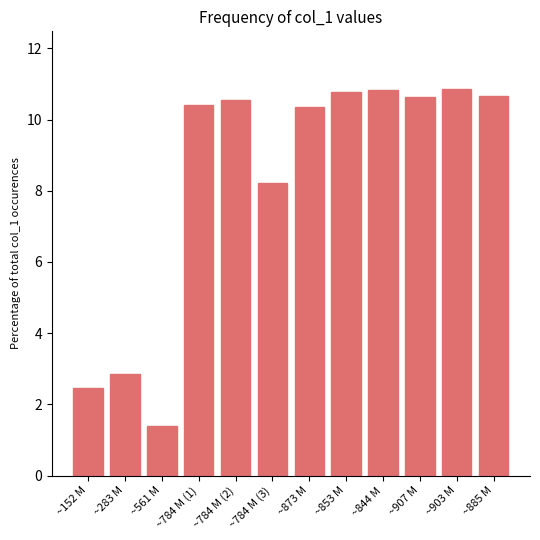

What is the label of the 11th bar from the left?

~903 M